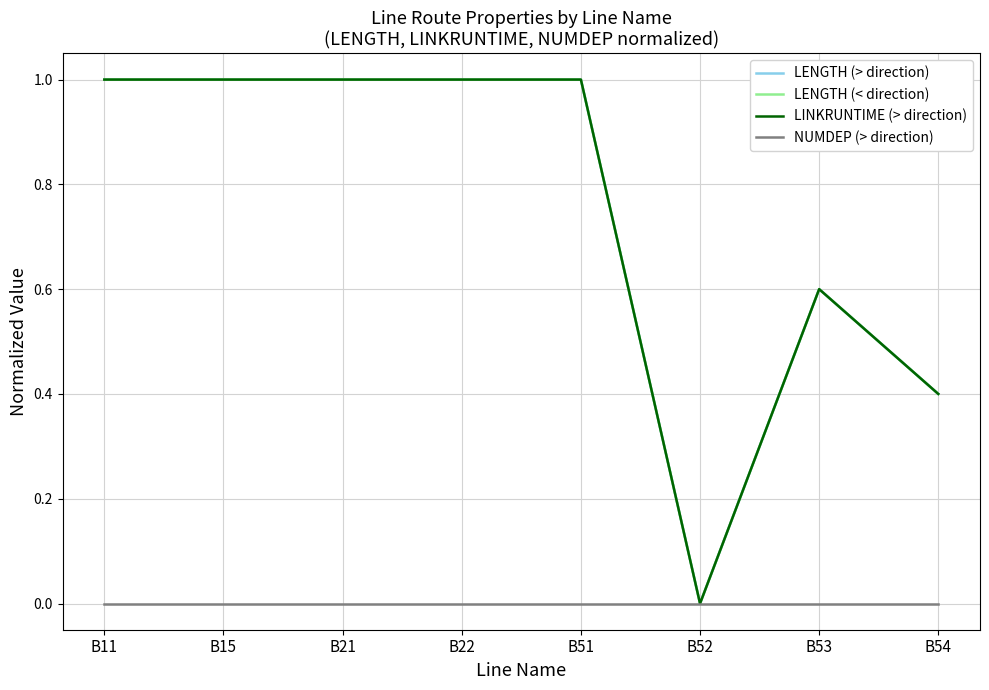

At which category is the sum across all series the highest?

B11